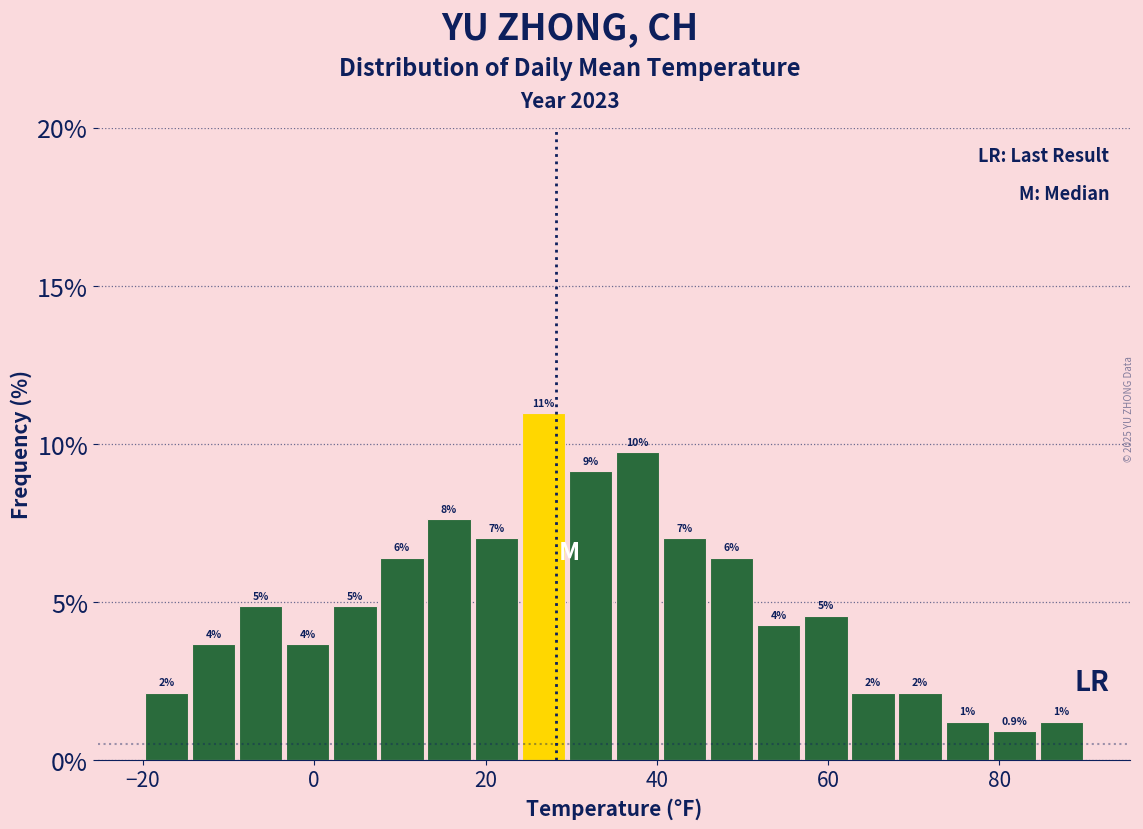

Around what value on the x-axis is the tallest bar? Give the approximate position of its centre, as read against the axis.

26